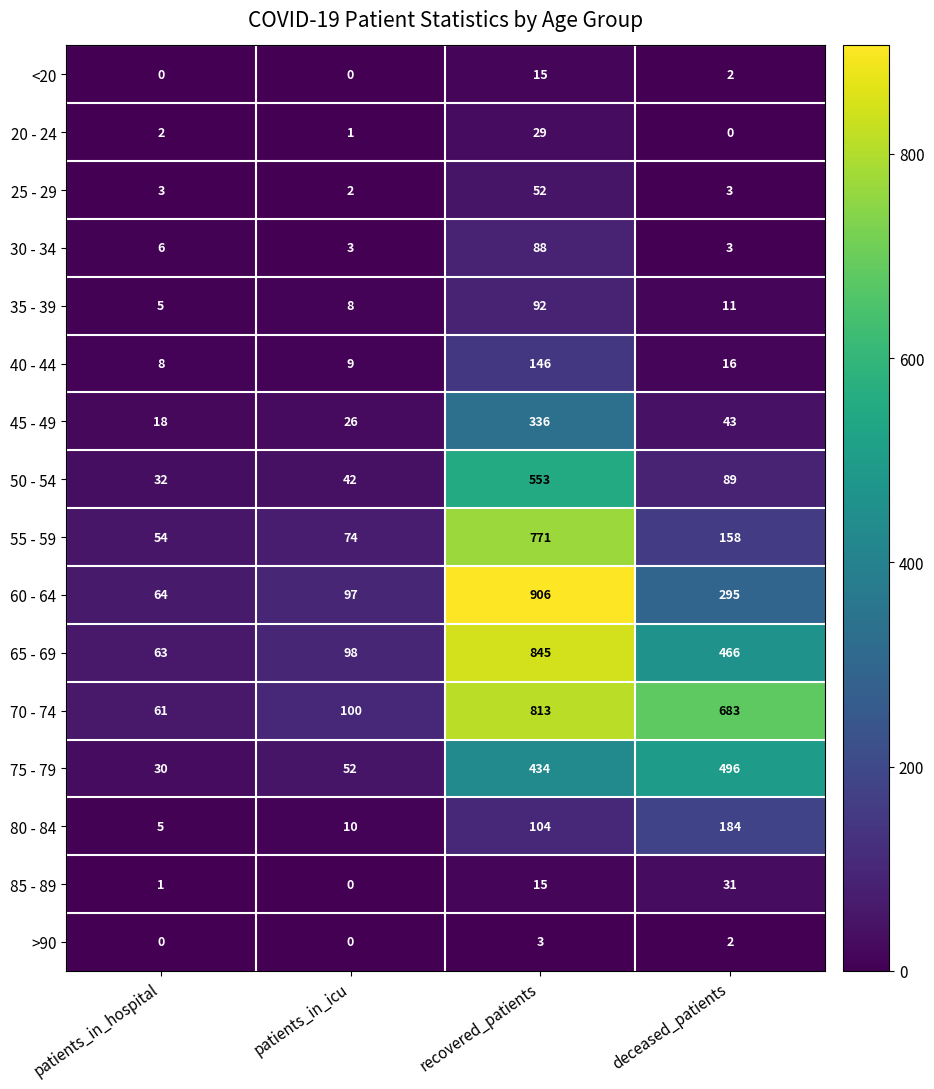

What is the total value across all series at patients_in_icu?

522